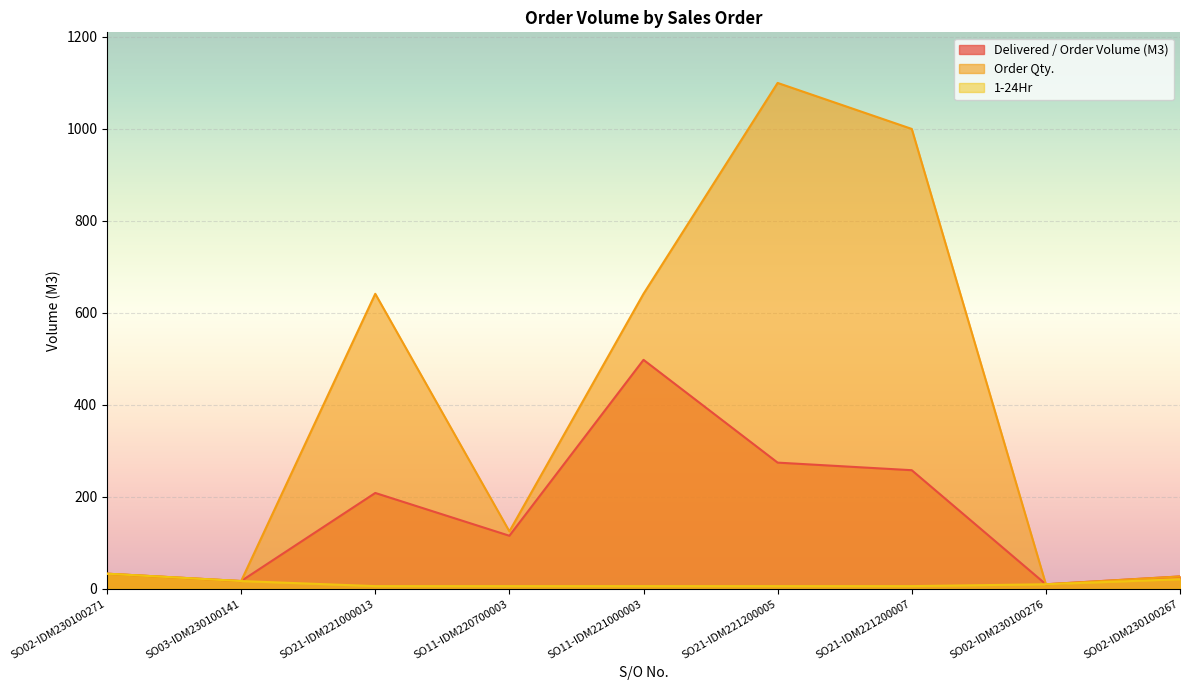

What is the value of the 1-24Hr point at the 6th from the left?

6.0